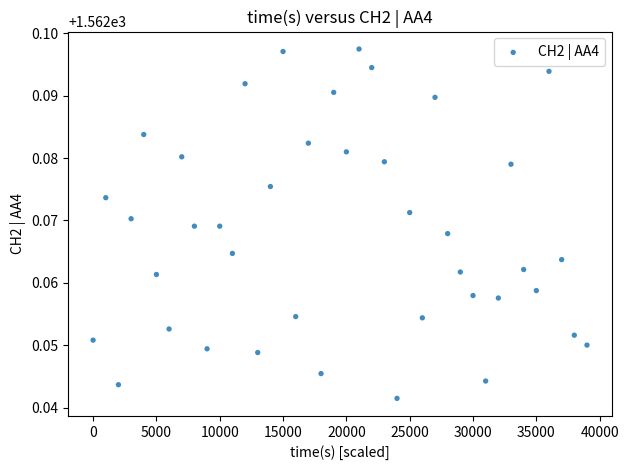

What is the range of X values (max minus min)?

39000.0